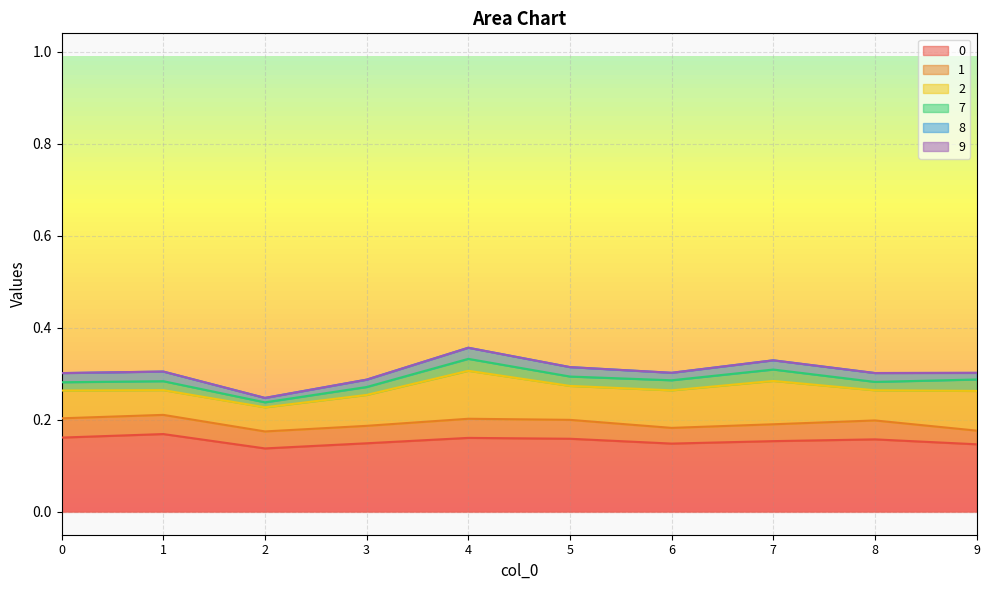

Count the number of data series in this chart.

6